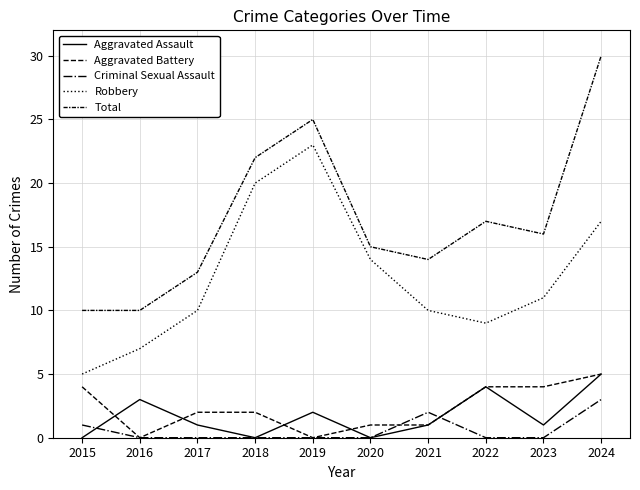

Does the chart have visible grid lines?

Yes